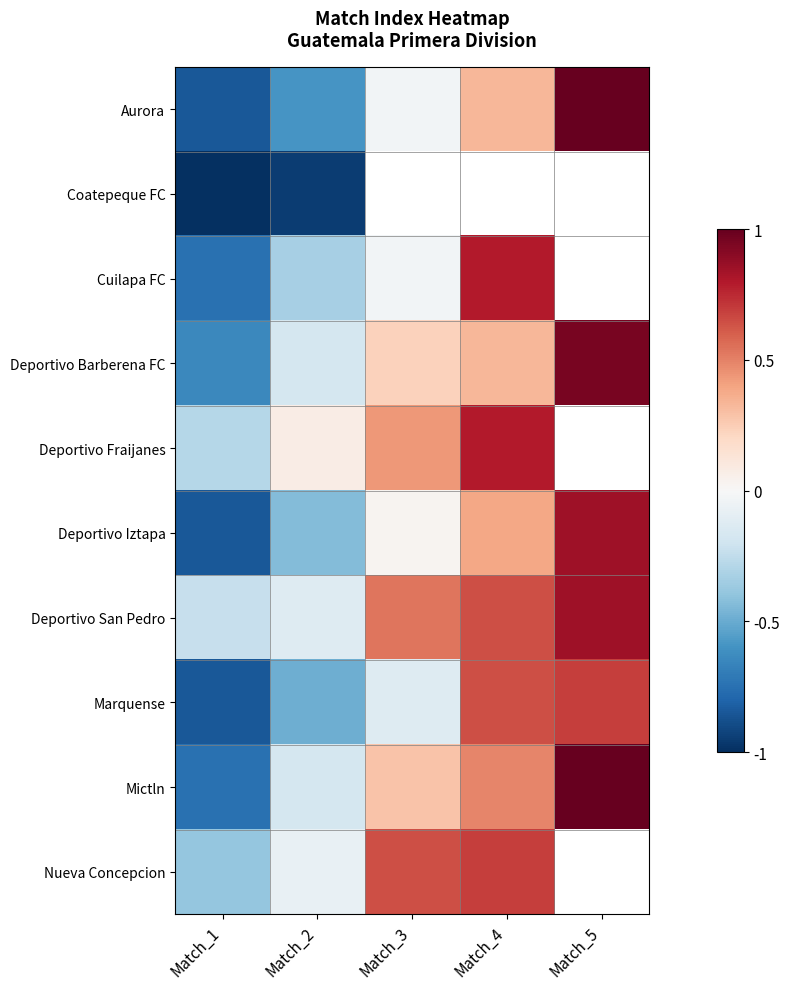

Count the number of data series in this chart.

10